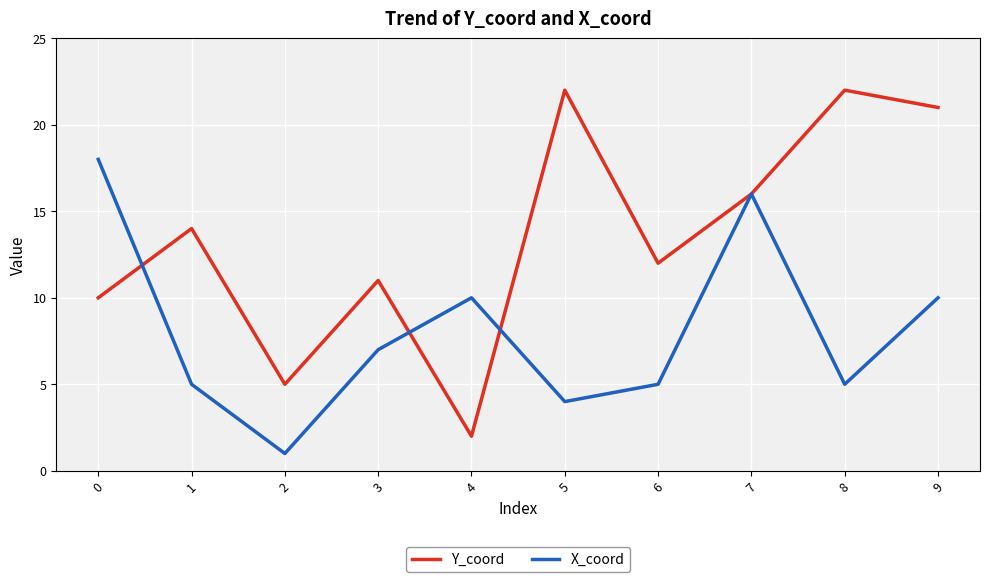

List the series in order of their peak value, lowest first.

X_coord, Y_coord